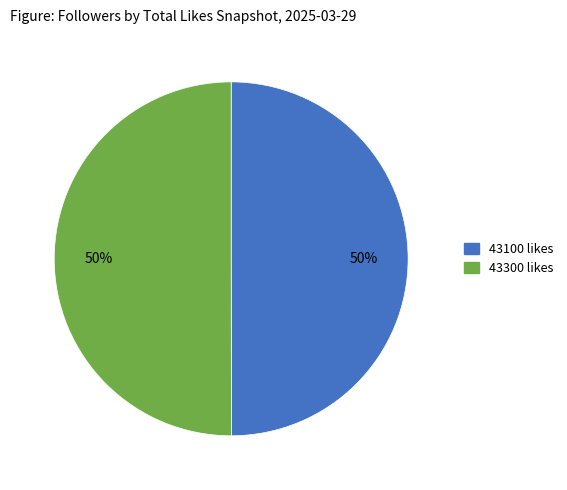

The 43300 likes slice represents 50% of the pie. True or false?

True